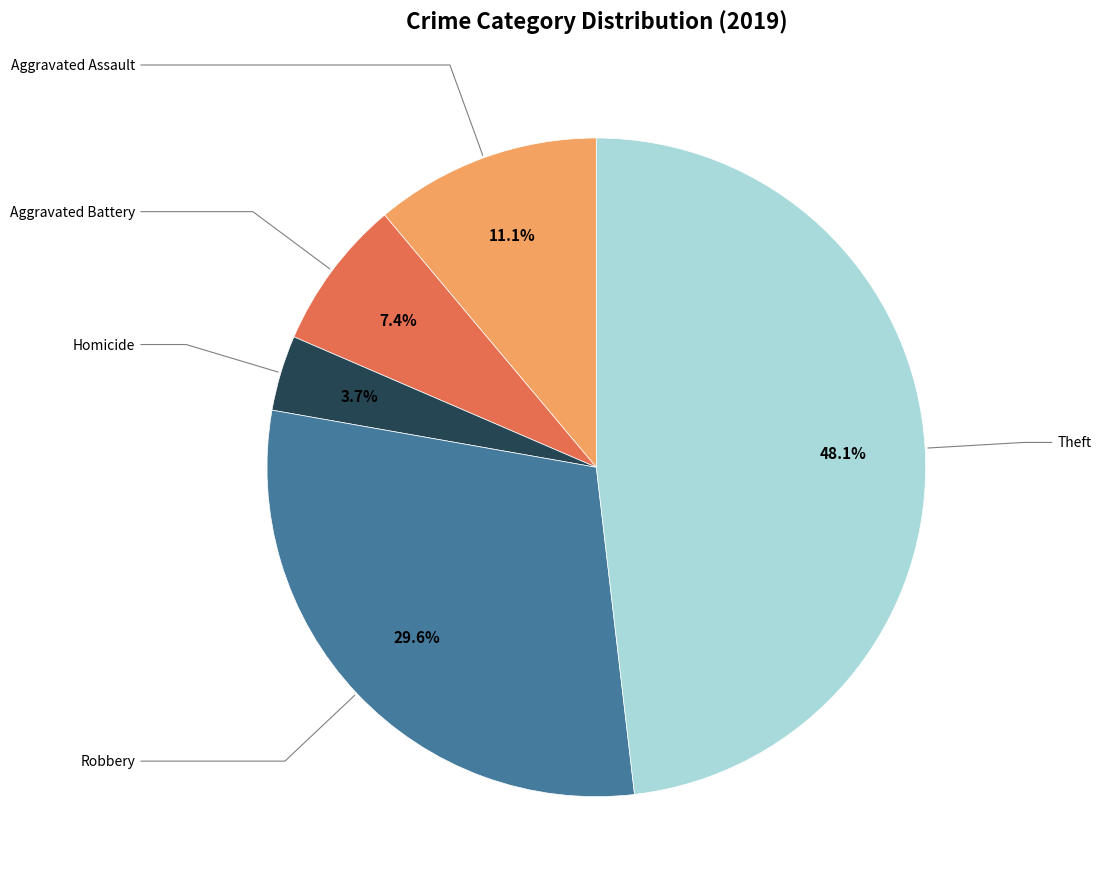

Is there any slice that represents more than half of the pie?

No